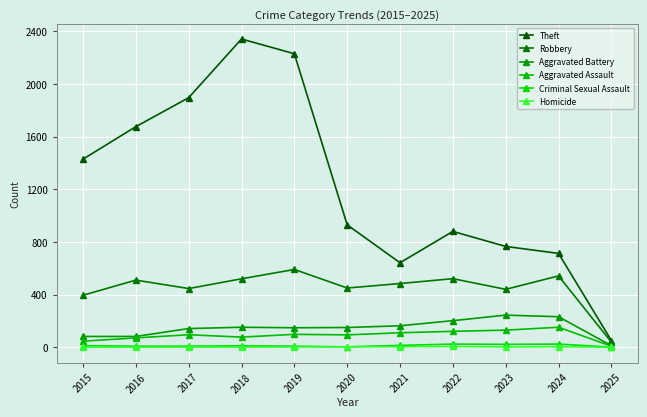

What is the value of the Robbery point at the 2nd from the left?

510